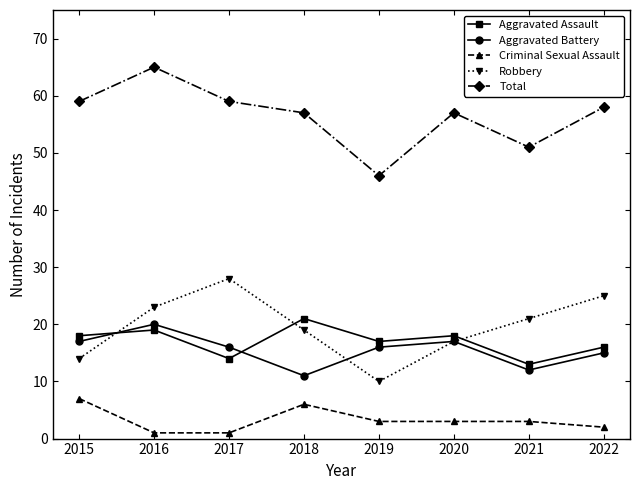

What are all the series names shown in the legend?

Aggravated Assault, Aggravated Battery, Criminal Sexual Assault, Robbery, Total